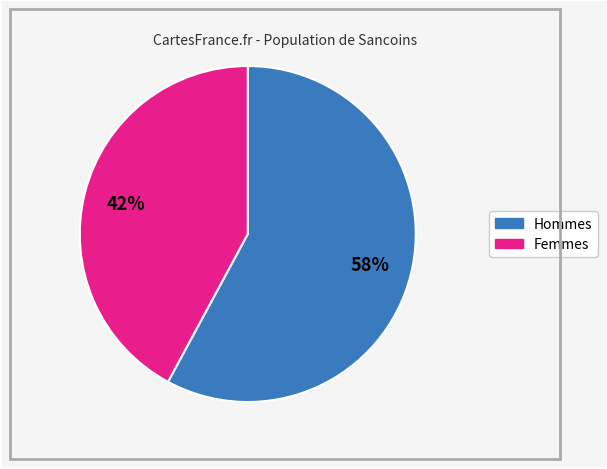

Does any single category account for the majority?

Yes